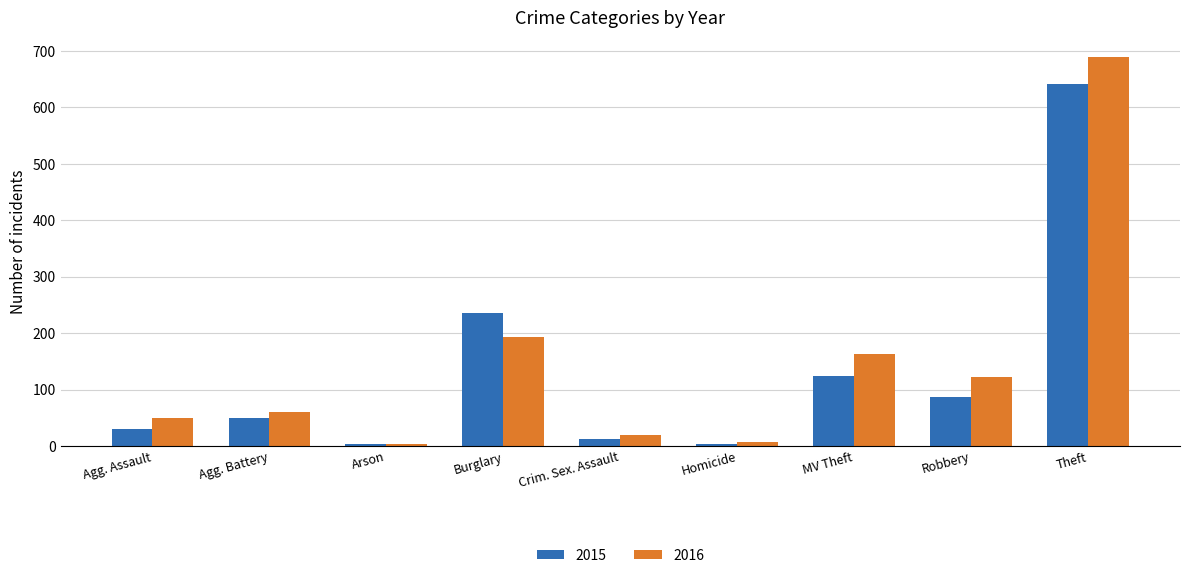

What is the label of the 9th bar from the right?

Agg. Assault